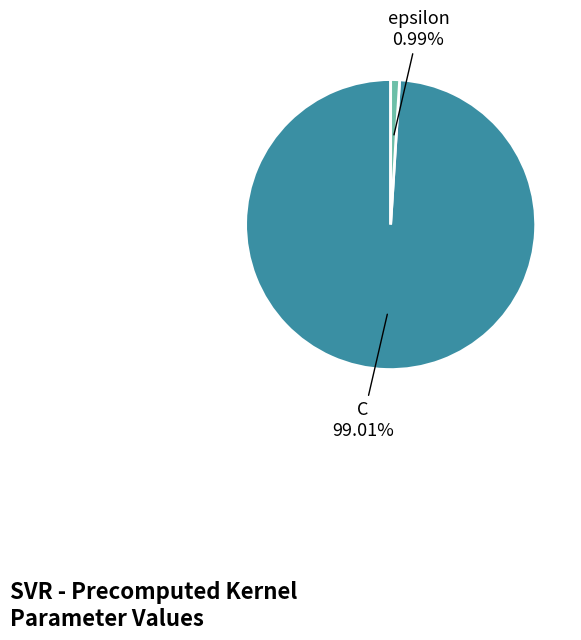

Does any single category account for the majority?

Yes